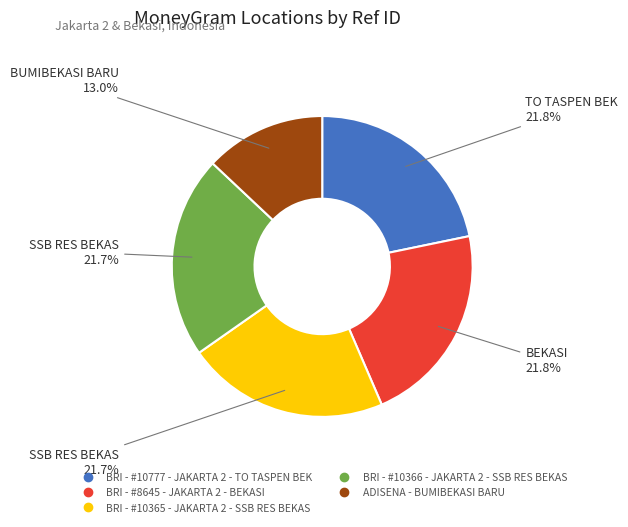

Is ADISENA - BUMIBEKASI BARU the majority of the pie?

No